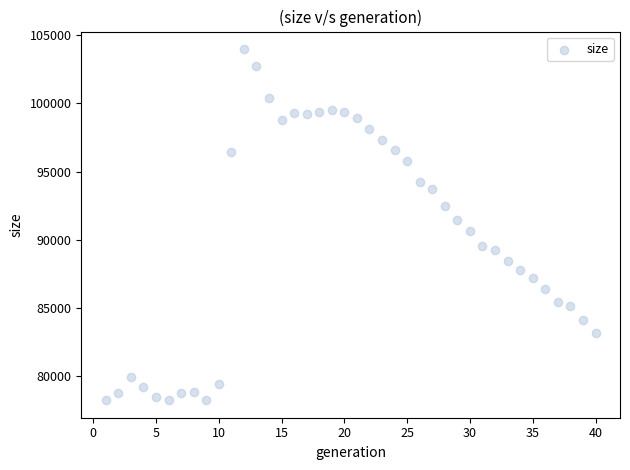

What is the range of X values (max minus min)?

39